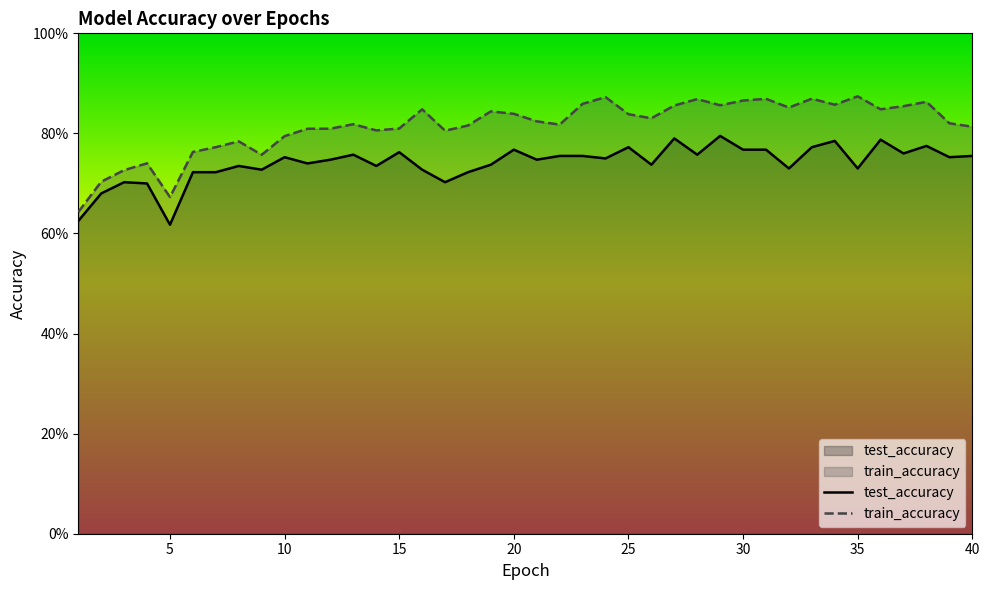

How many categories are shown in the chart?

40